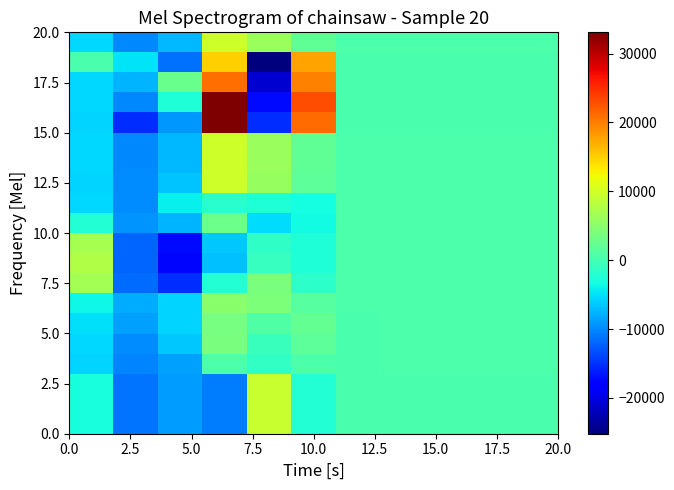

How many distinct data groups are displayed?

20